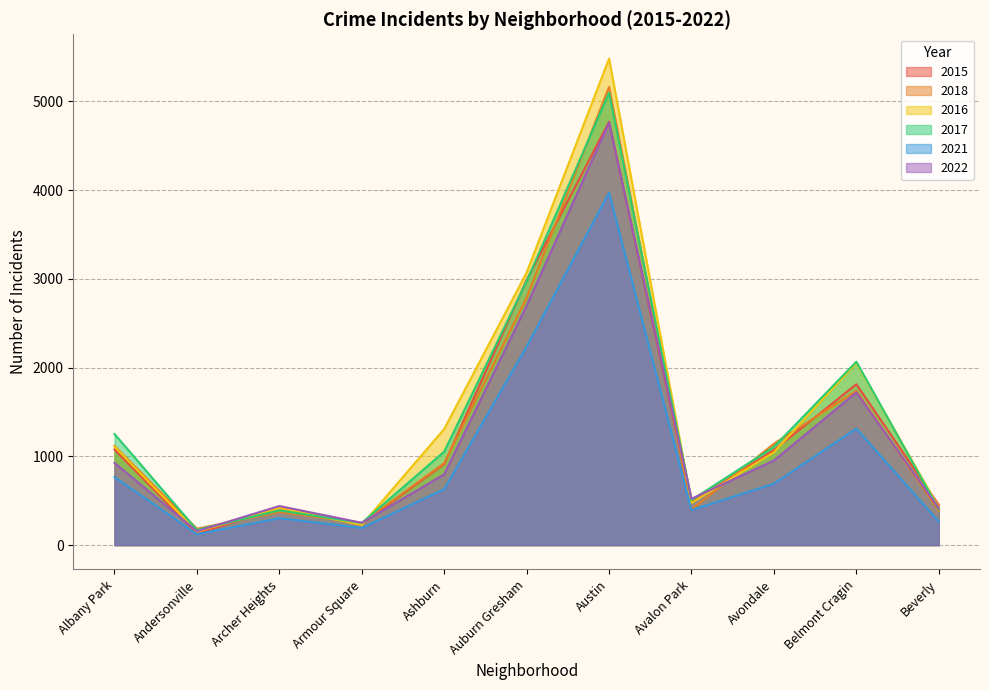

Reading left to right, extract all data points from this chart.

2015: 1076	131	419	240	913	2987	4770	482	1070	1812	452
2018: 1117	184	374	248	924	2787	5163	401	1142	1737	386
2016: 1110	151	419	227	1308	3071	5481	475	1046	2053	421
2017: 1252	171	391	250	1053	2973	5096	508	1107	2066	403
2021: 767	123	303	193	630	2237	3970	395	692	1313	264
2022: 926	157	440	251	797	2698	4761	522	953	1720	414